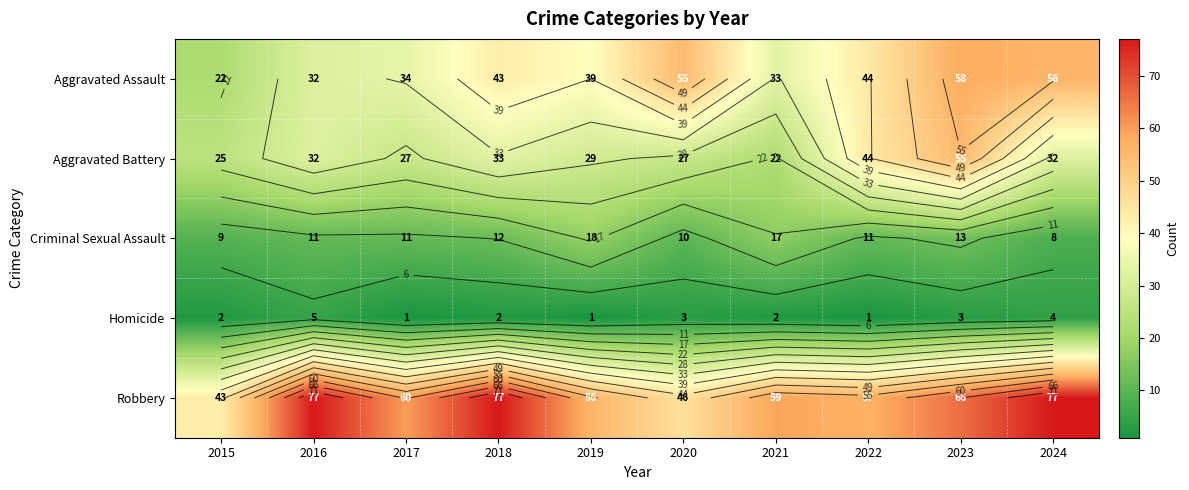

What is the sum of the Robbery values at 2018 and 2024?

154